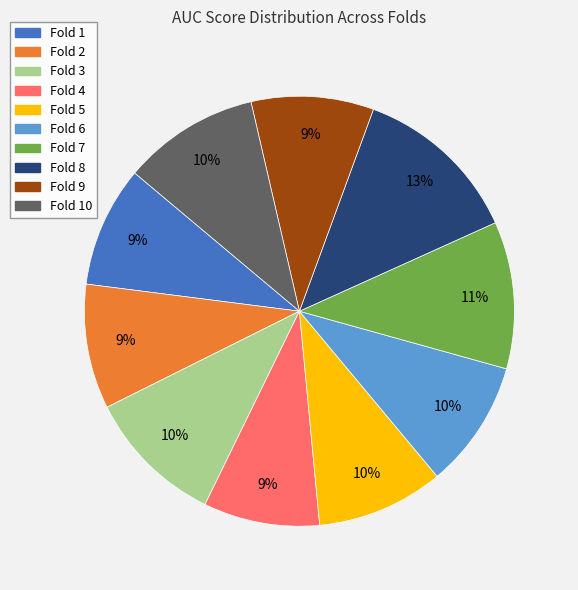

Is it true that Fold 9 is 18% of the pie?

False